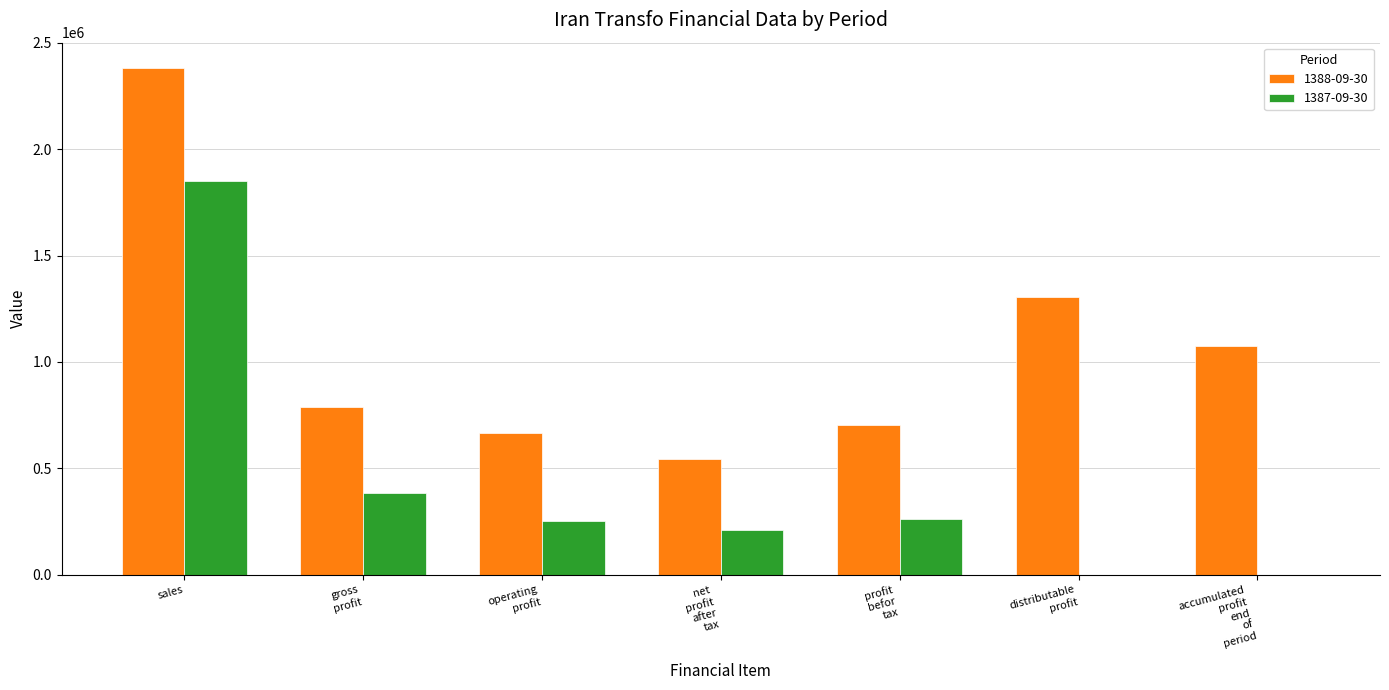

Which category has the highest value across all series?

sales